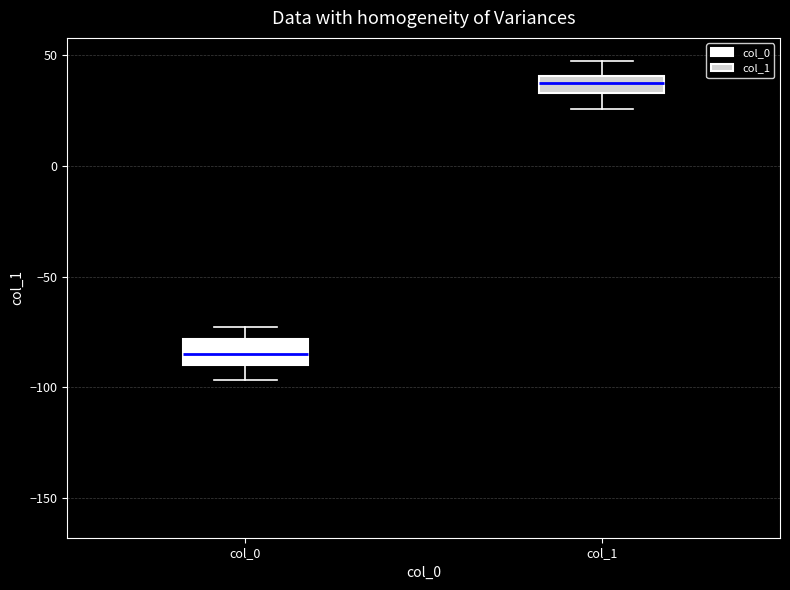

Reading left to right, read every box against the y-axis: the position of its median line, the range the box covers, and the ends of its whiskers. The values are not printed on the chart, so give them approximately, as read against the axis.

col_0: median -85, box -90 to -80, whiskers -95 to -75
col_1: median 40 (inside the box), box 35 to 40, whiskers 25 to 50